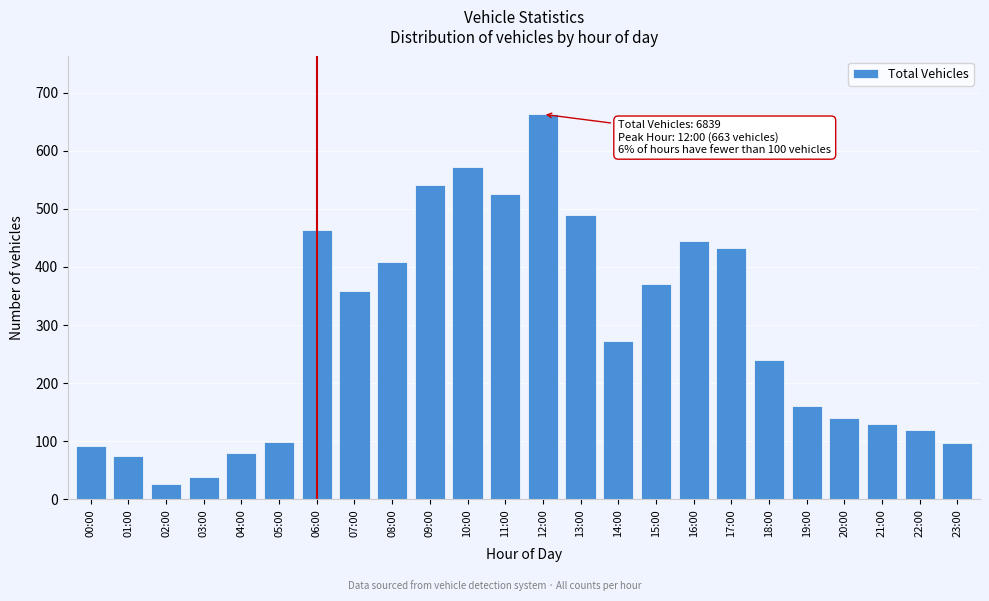

What is the sum of all values?

6839